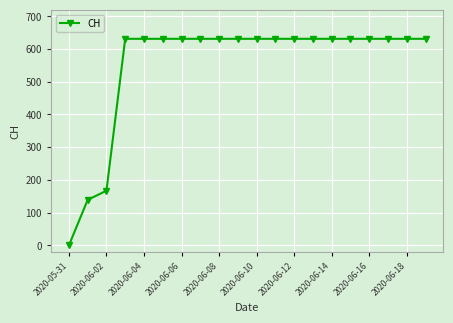

What is the value of the 16th point from the left?

631